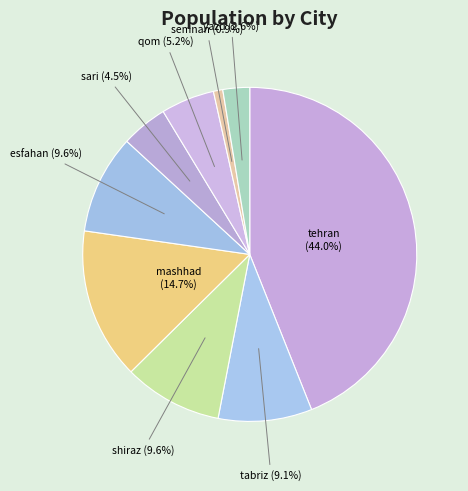

To the nearest percent, what portion does mashhad represent?

15%